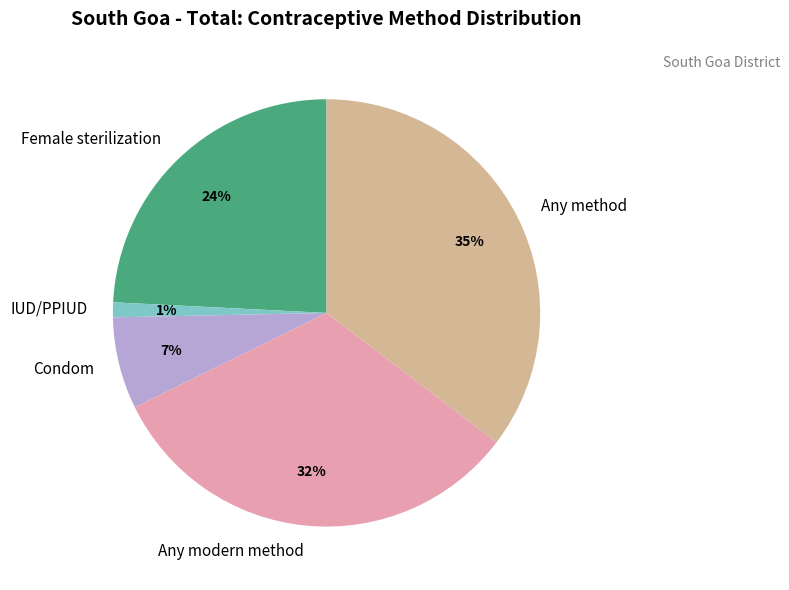

True or false: IUD/PPIUD accounts for 1% of the total.

True